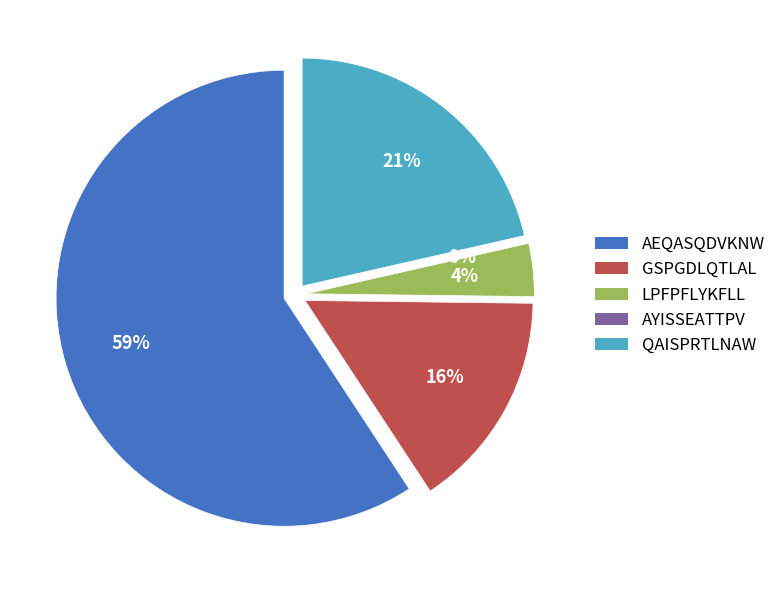

Which category has the biggest portion of the pie?

AEQASQDVKNW